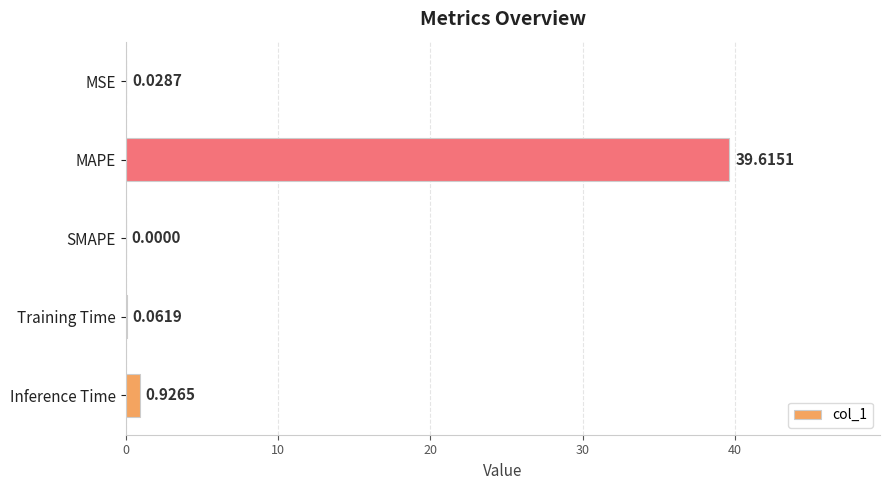

Which label corresponds to the largest value in the chart?

MAPE